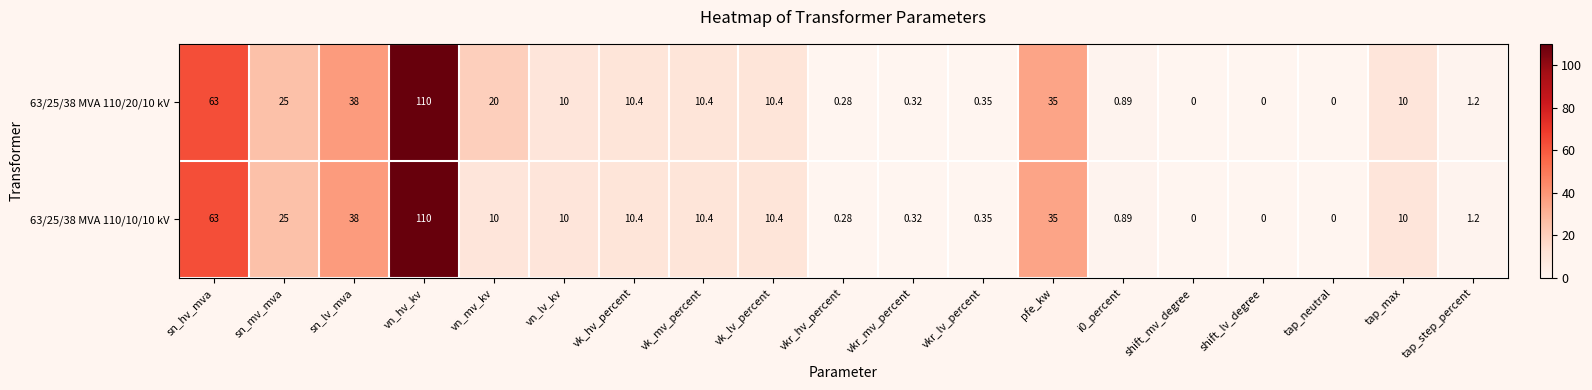

Where does the 63/25/38 MVA 110/20/10 kV series first go above 10?

sn_hv_mva